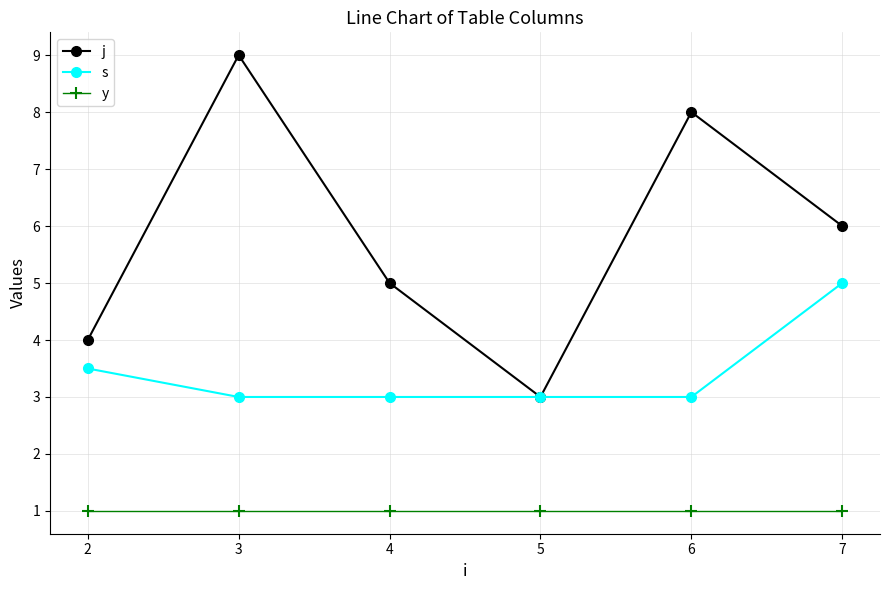

At which label is s closest to 4?

2